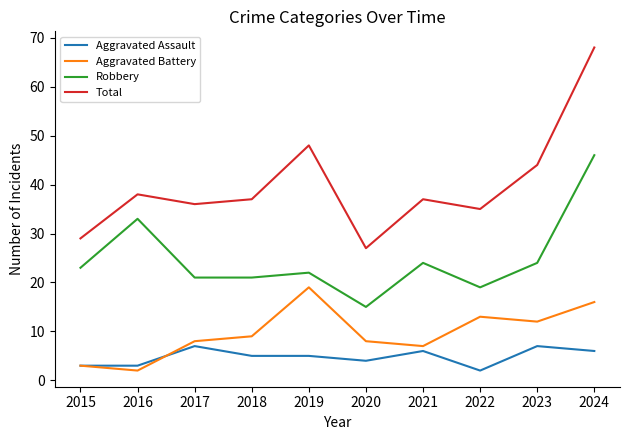

What are all the series names shown in the legend?

Aggravated Assault, Aggravated Battery, Robbery, Total